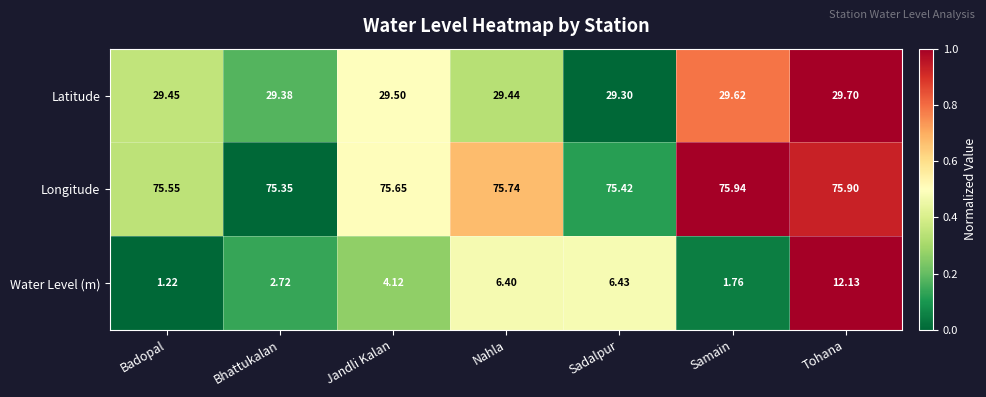

At which label is Latitude closest to 29?

Sadalpur